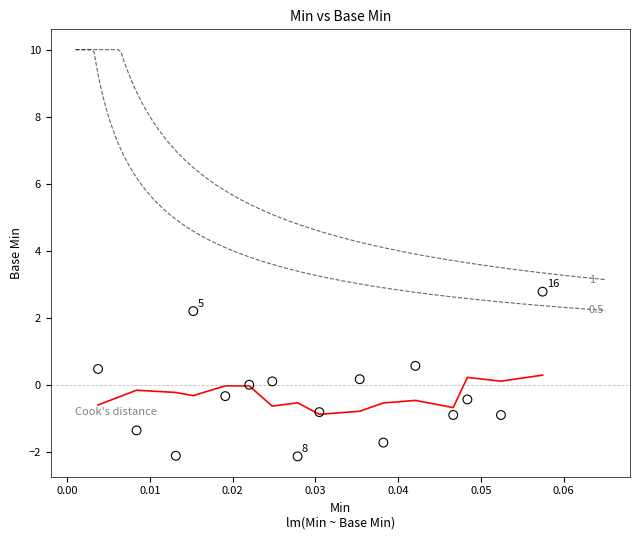

What is the range of Y values (max minus min)?

4.9